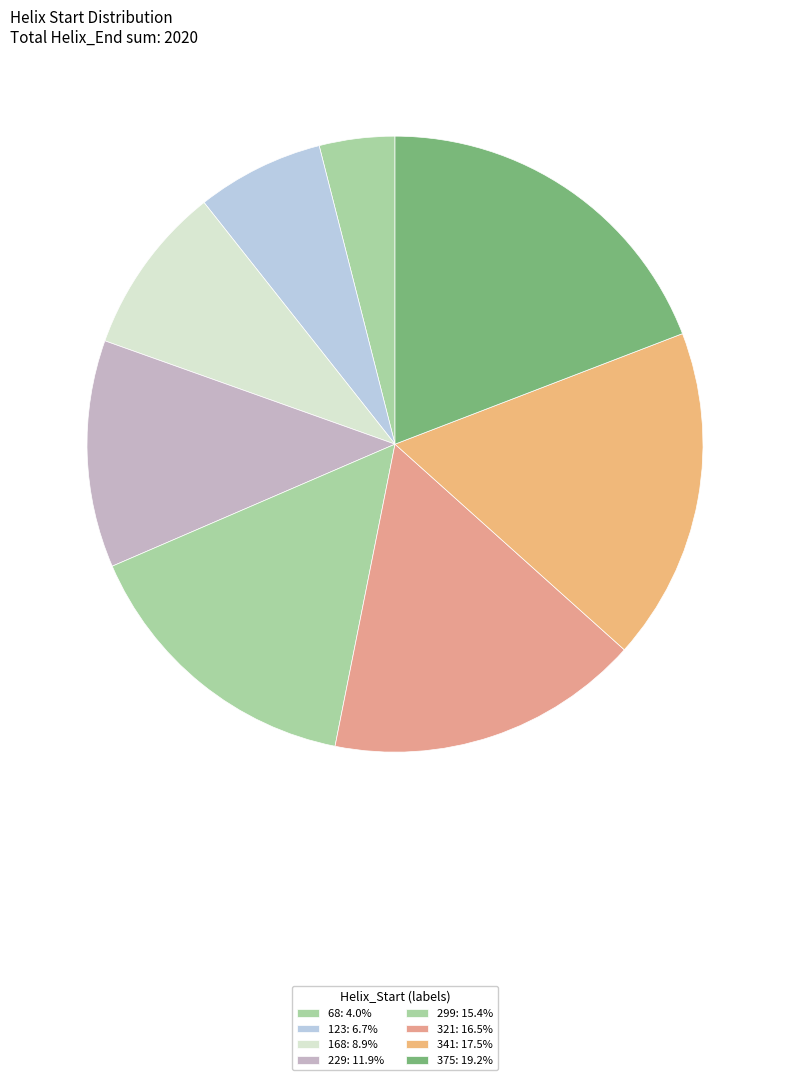

What is the ratio of the value at 168 to the value at 375?

0.5